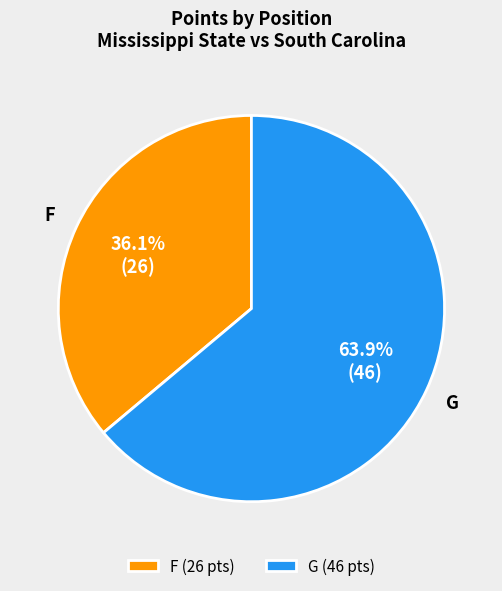

The G slice represents 48% of the pie. True or false?

False